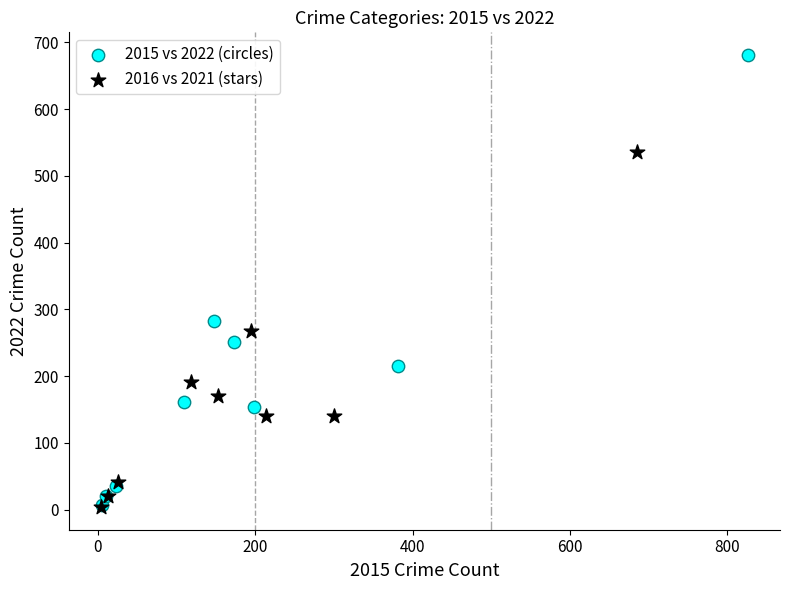

Which series has the largest Y range (max minus min)?

2015 vs 2022 (circles)